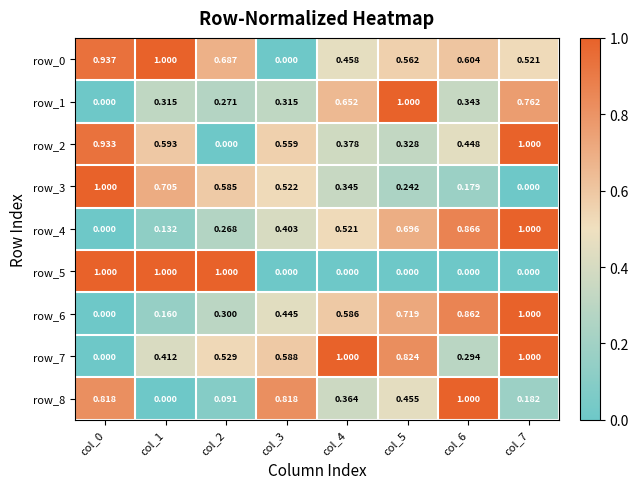

What is the spread (max minus min) of values at col_4?

1.0